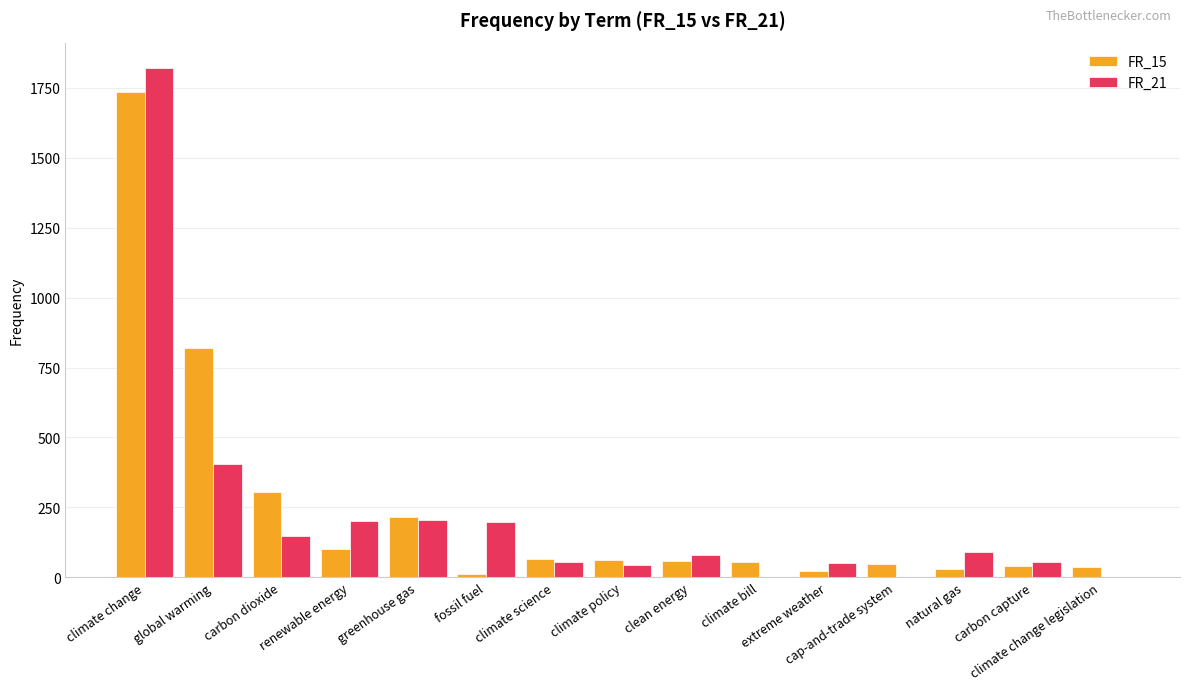

What is the maximum value shown in the chart?

1821